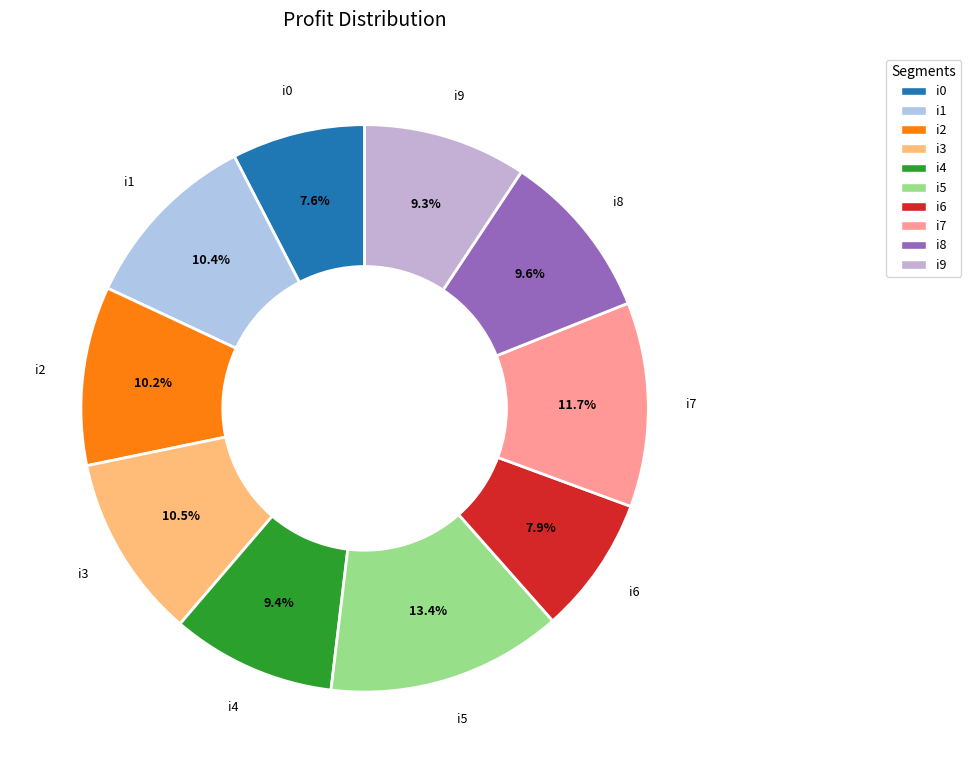

Combined, what portion of the pie is i8 and i4?

19.0%